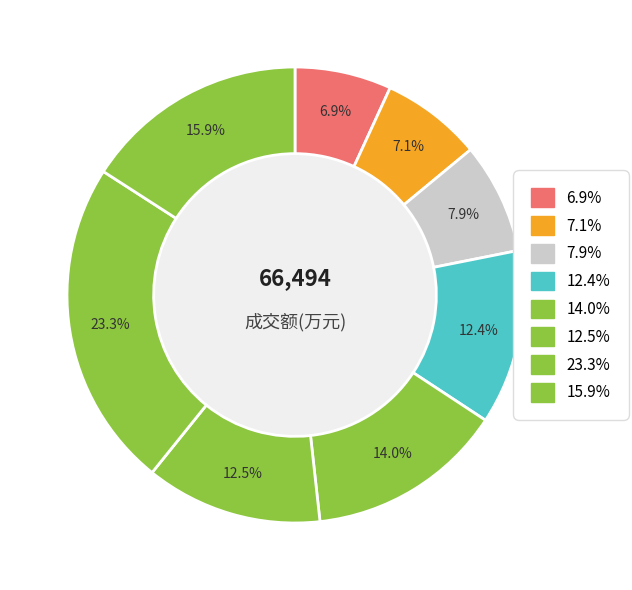

How many segments does this pie chart have?

8